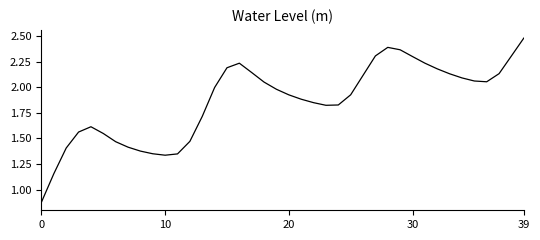

What is the greatest value displayed?

2.5